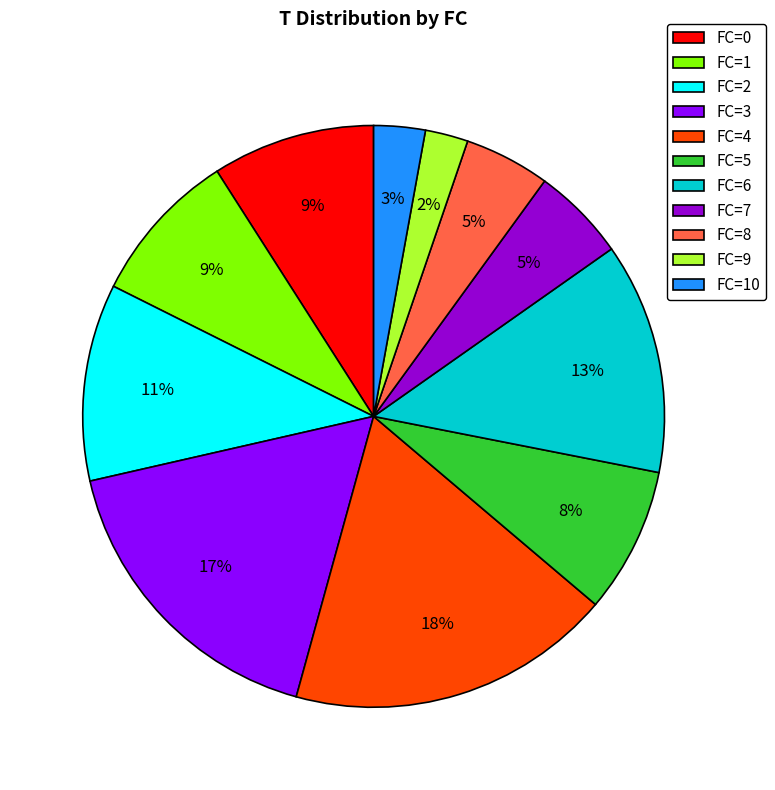

Does any single category account for the majority?

No